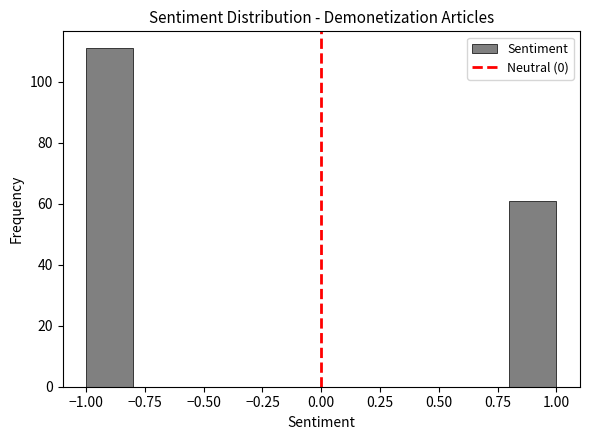

Over which range of the x-axis is the bar tallest?

-1.0 to -0.8